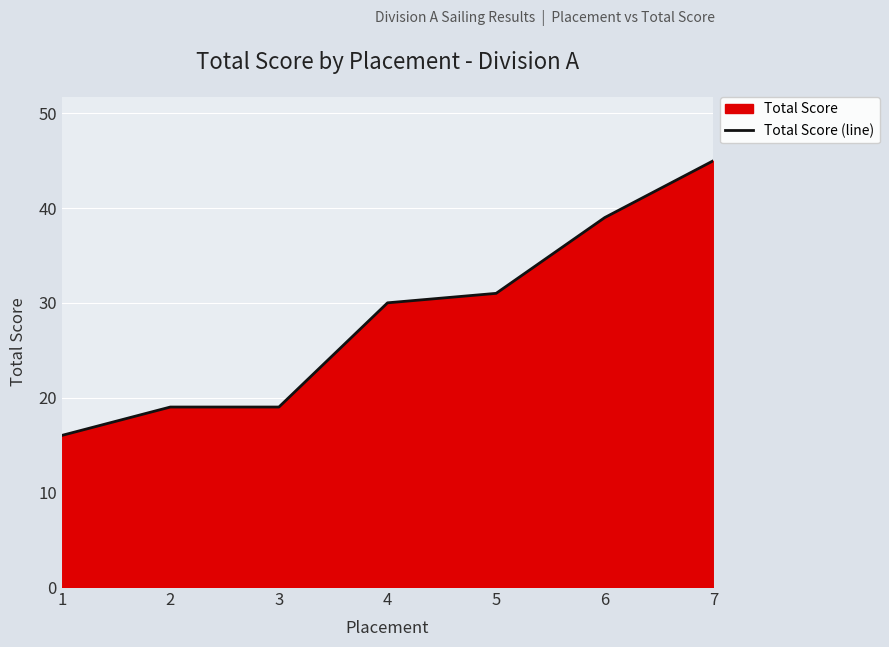

What is the greatest value displayed?

45